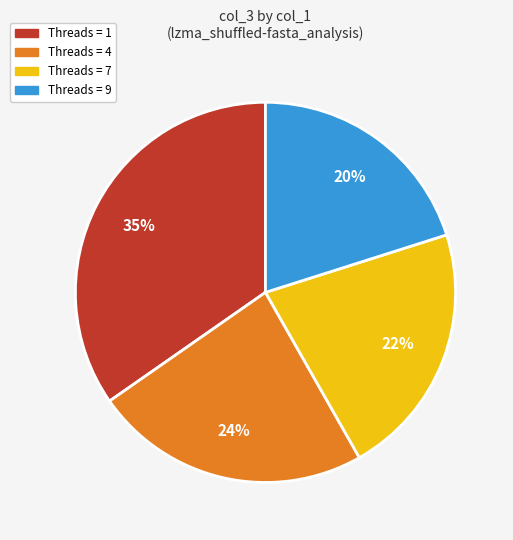

Is there any slice that represents more than half of the pie?

No